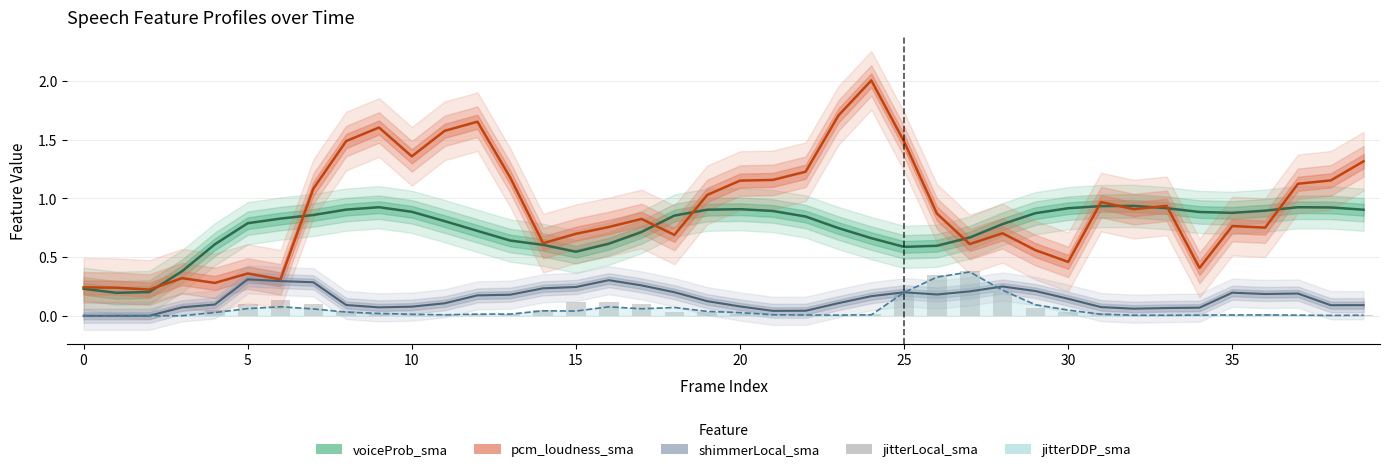

At which category is the sum across all series the highest?

24